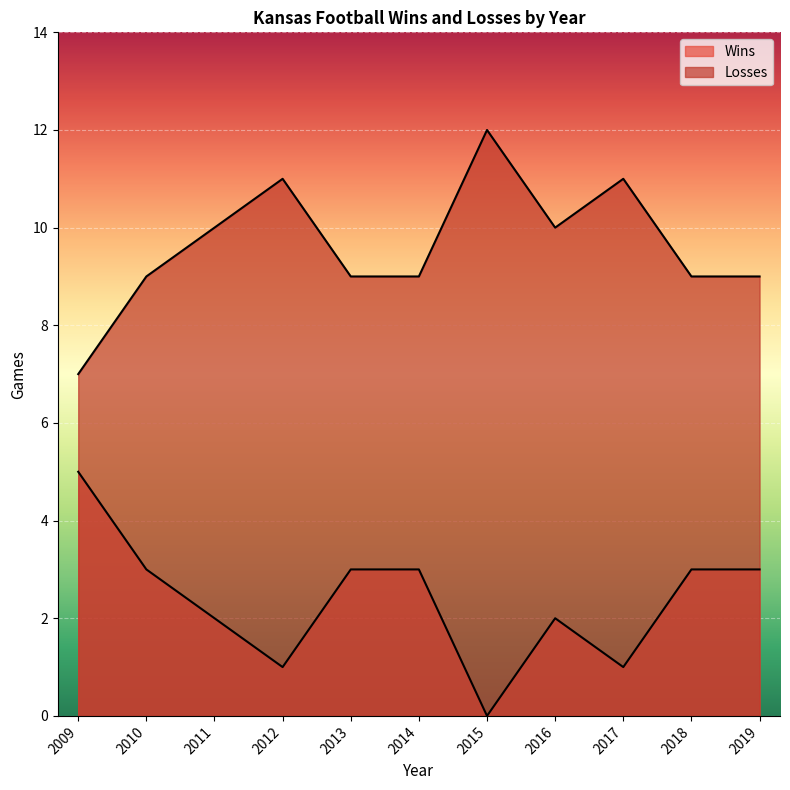

What are all the series names shown in the legend?

Wins, Losses